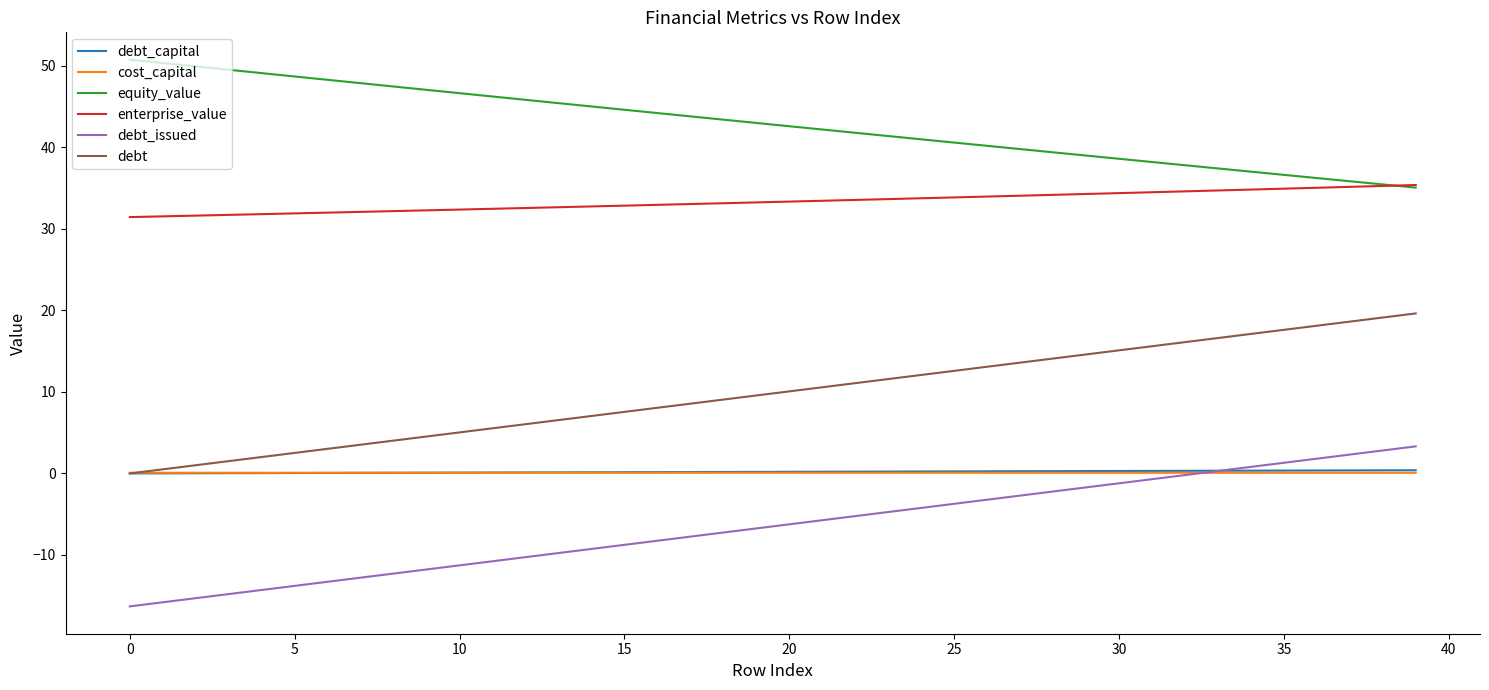

Which series has the largest total across all categories?

equity_value